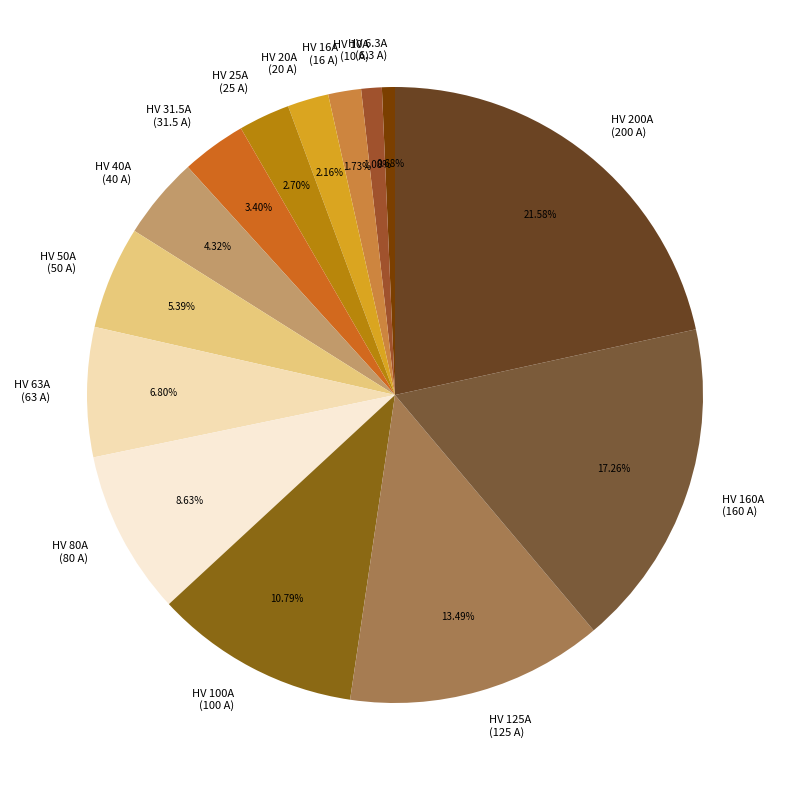

Between HV 125A (125 A) and HV 20A (20 A), which is larger?

HV 125A (125 A)